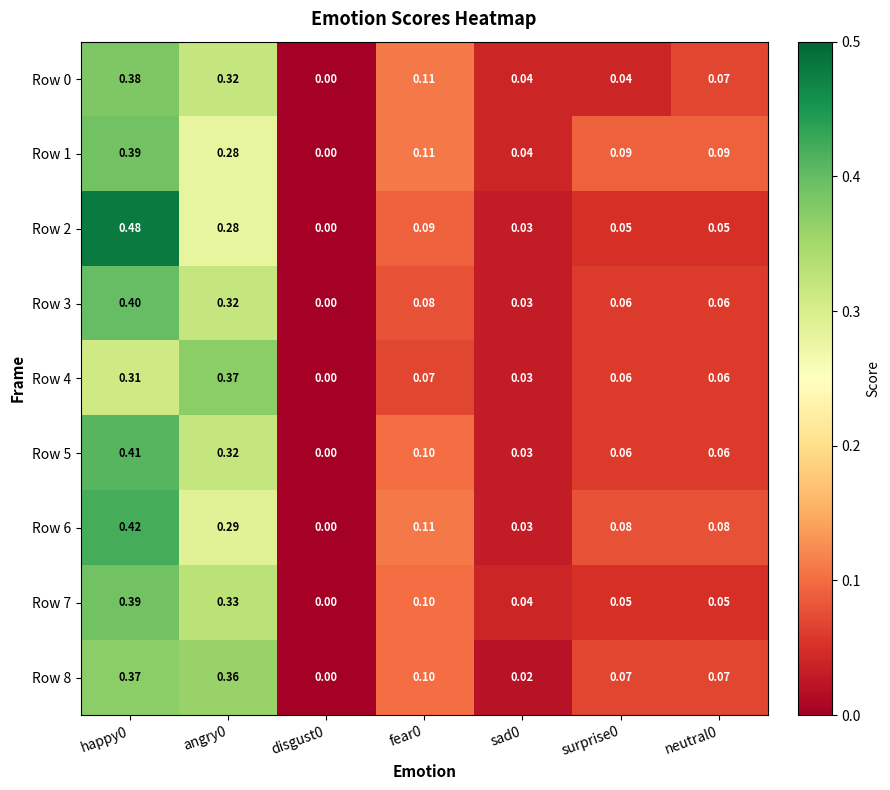

Is the value of Row 7 at surprise0 greater than the value of Row 4 at sad0?

Yes